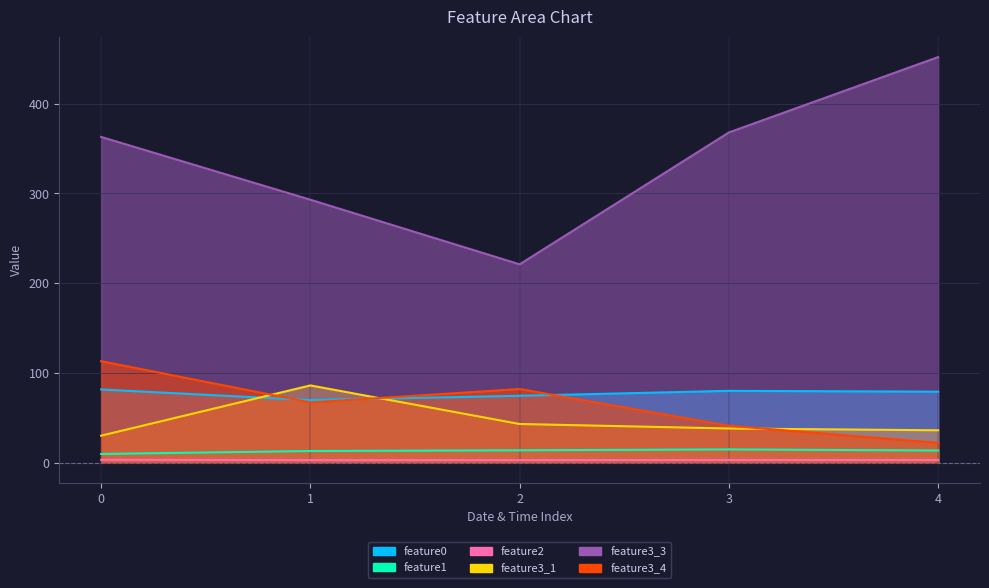

How many intersections are there between feature3_1 and feature3_4?

3